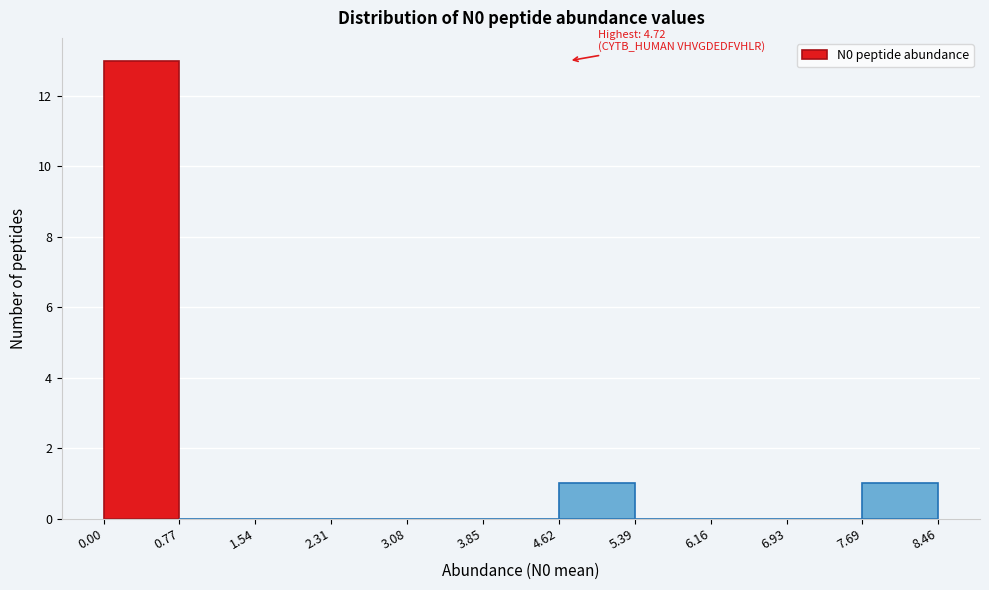

Which range on the x-axis has the tallest bar?

0.00 to 0.77